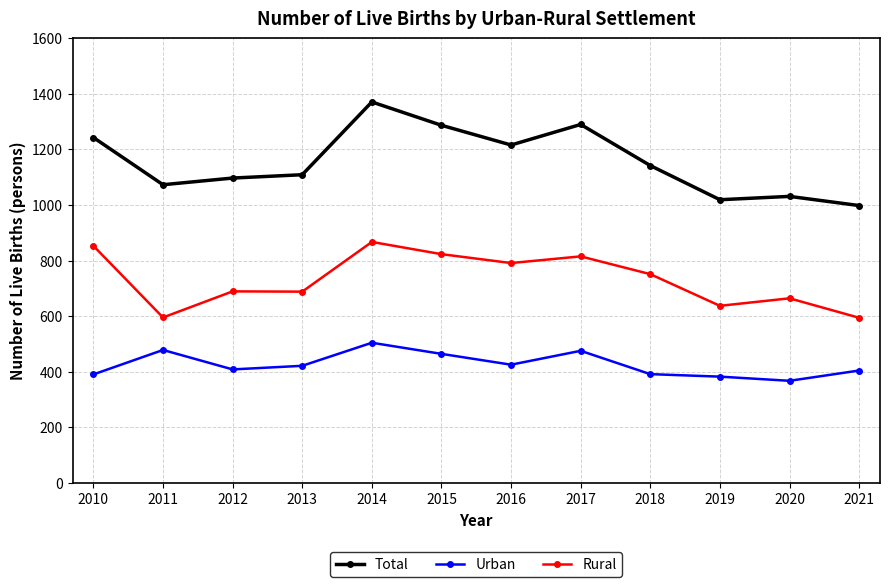

What are all the series names shown in the legend?

Total, Urban, Rural